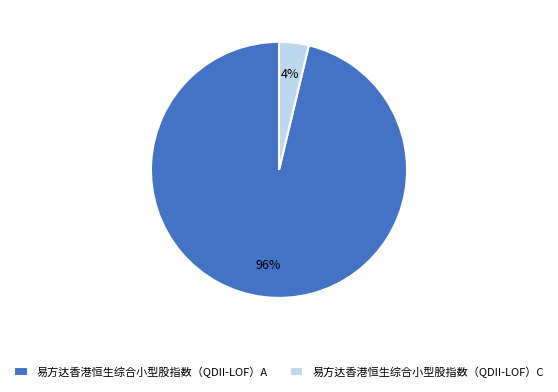

To the nearest percent, what is the average slice percentage?

50%